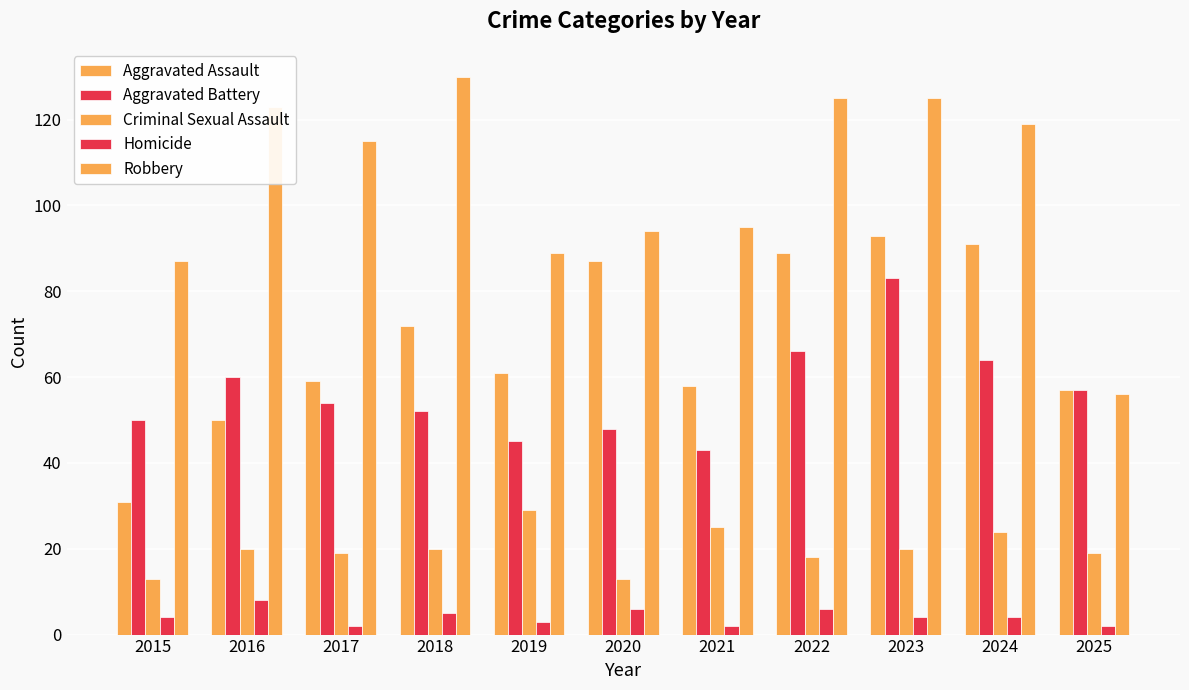

Between 2015 and 2017, which is larger?

2017